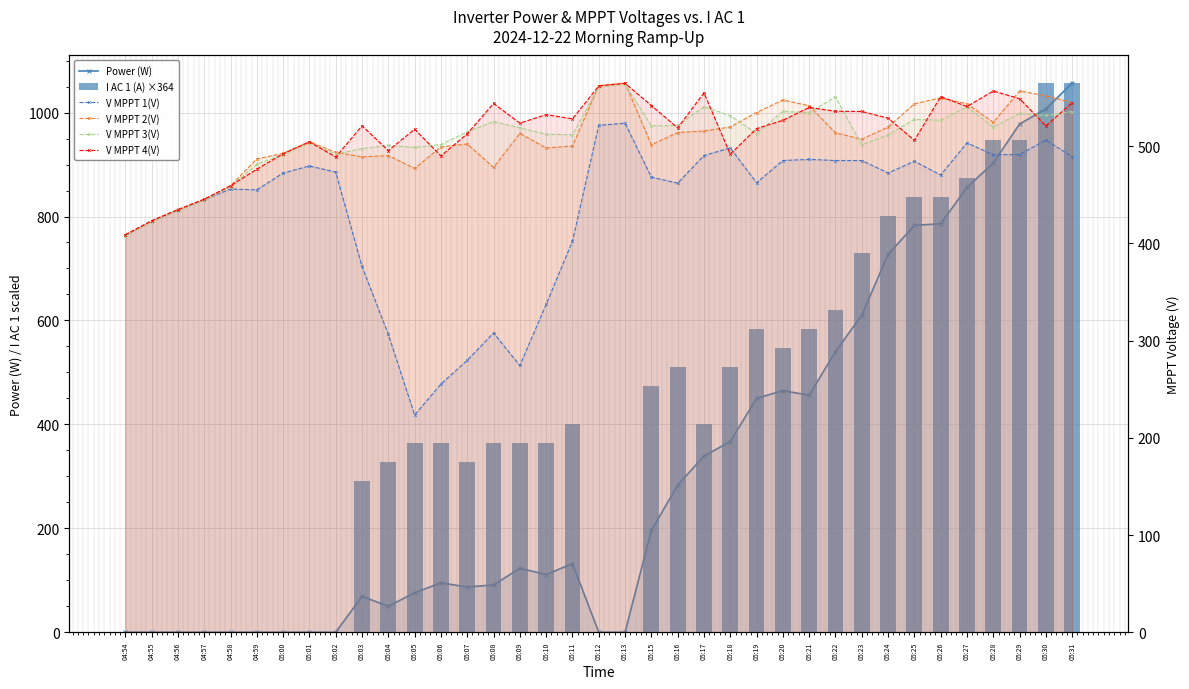

What is the difference between the maximum and minimum values in the V MPPT 3(V) series?

156.0